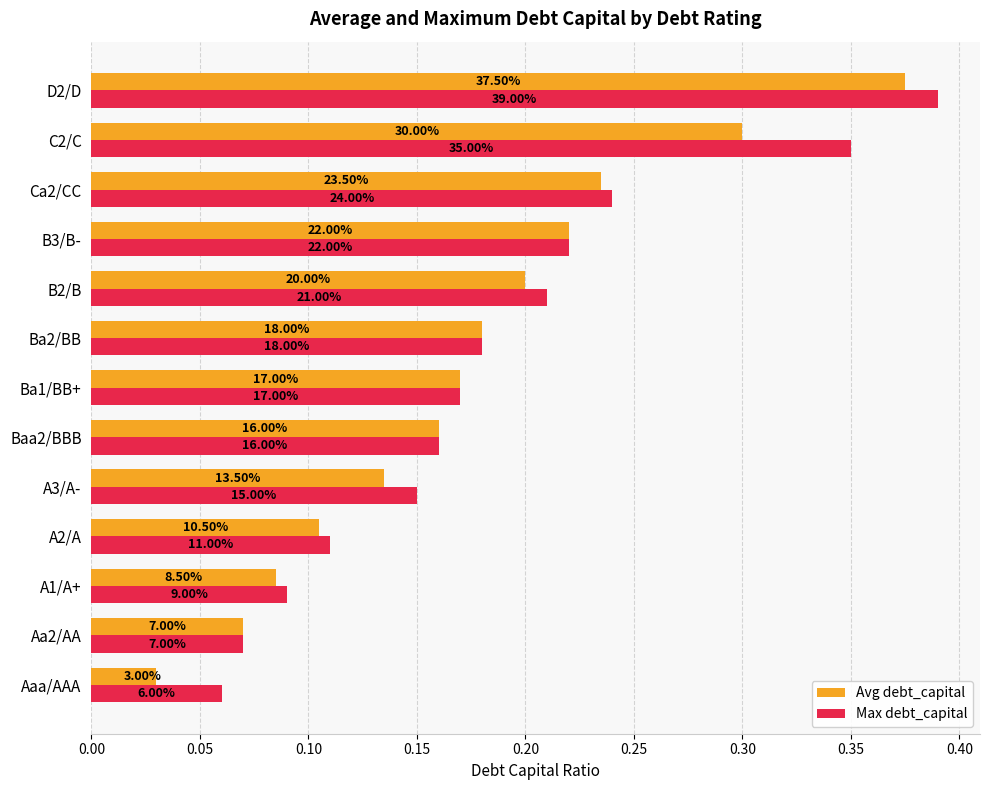

How many Max debt_capital values are between 0 and 1?

13